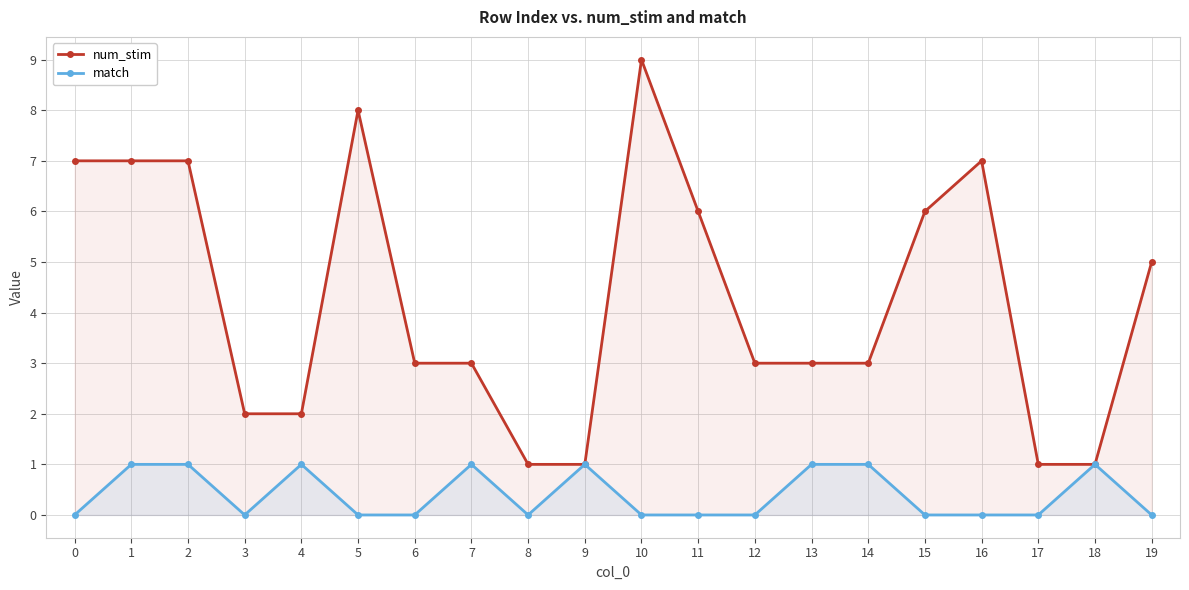

How many lines are shown in the chart?

2